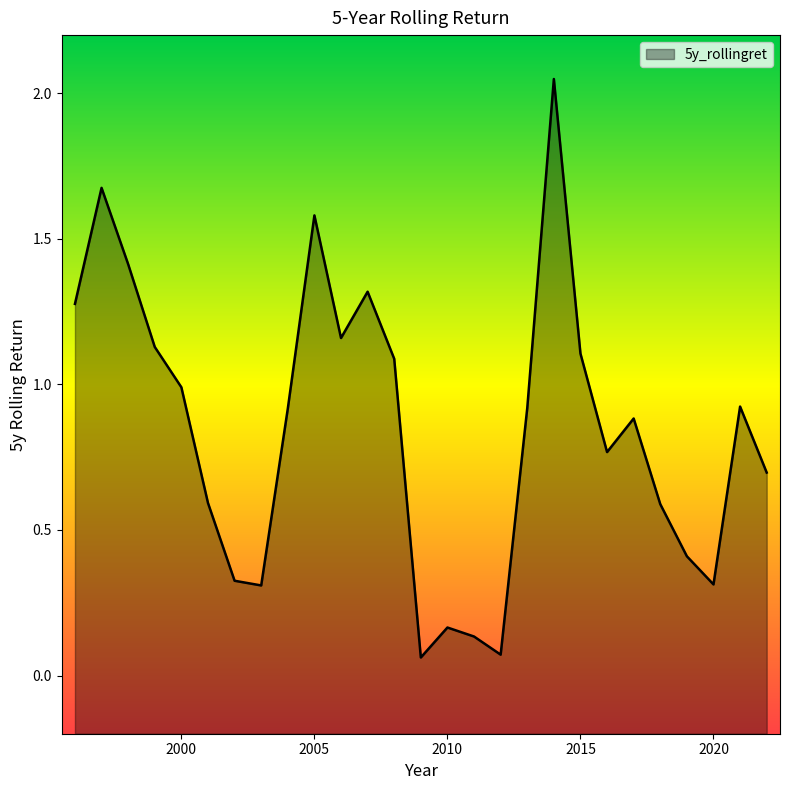

Reading right to left, what are all the values shown in this chart?

2022=0.7	2021=0.9	2020=0.3	2019=0.4	2018=0.6	2017=0.9	2016=0.8	2015=1.1	2014=2.0	2013=0.9	2012=0.1	2011=0.1	2010=0.2	2009=0.1	2008=1.1	2007=1.3	2006=1.2	2005=1.6	2004=0.9	2003=0.3	2002=0.3	2001=0.6	2000=1.0	1999=1.1	1998=1.4	1997=1.7	1996=1.3